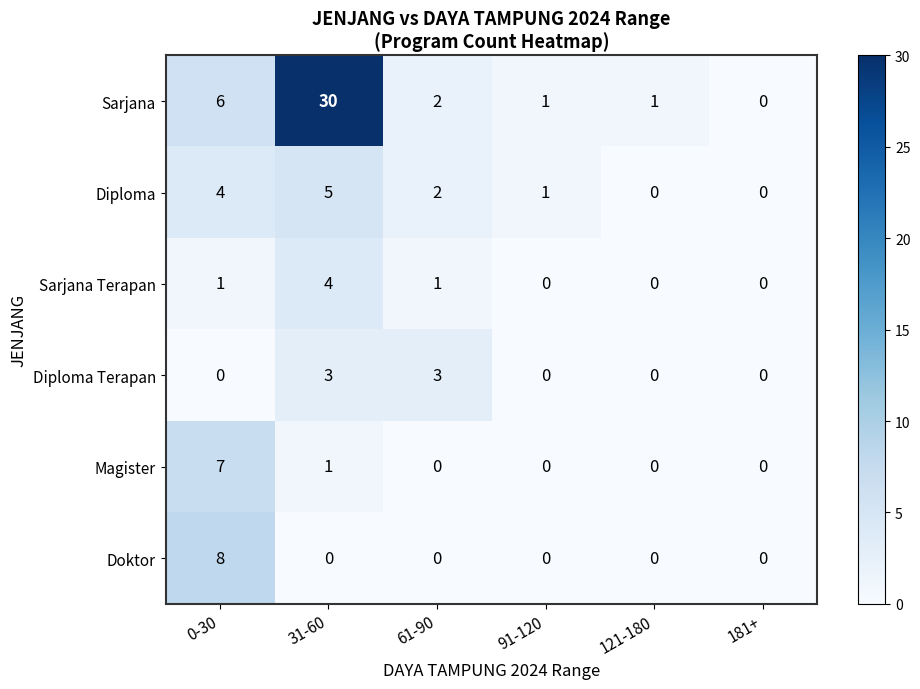

What is the difference between the maximum and second lowest values in the Sarjana series?

29